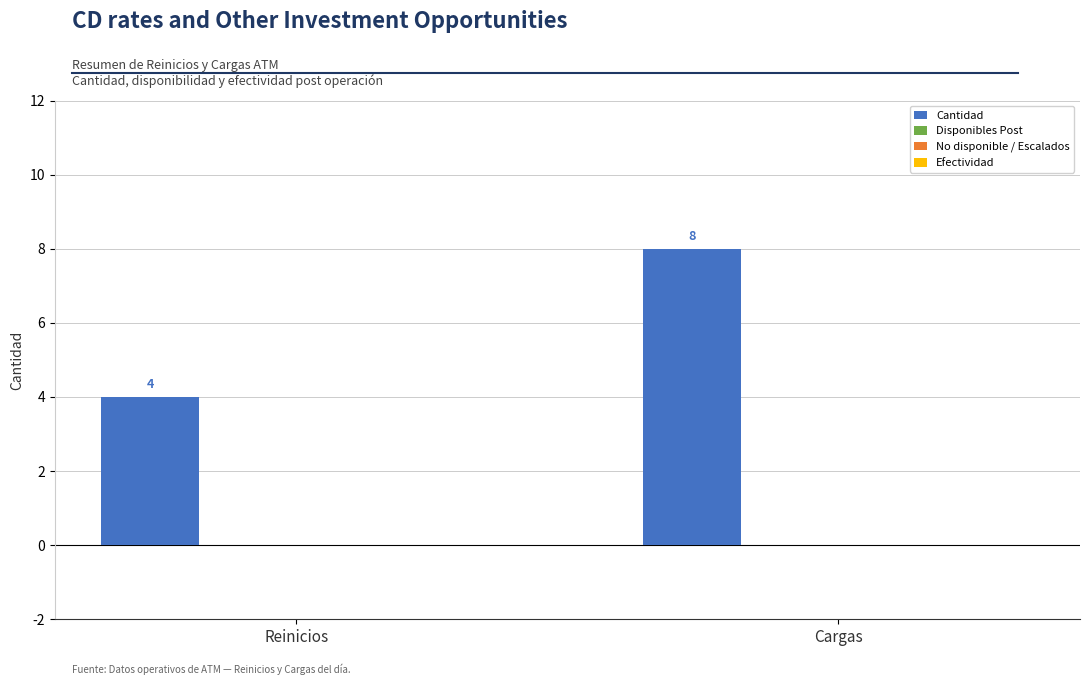

Count the number of categories in the chart.

2